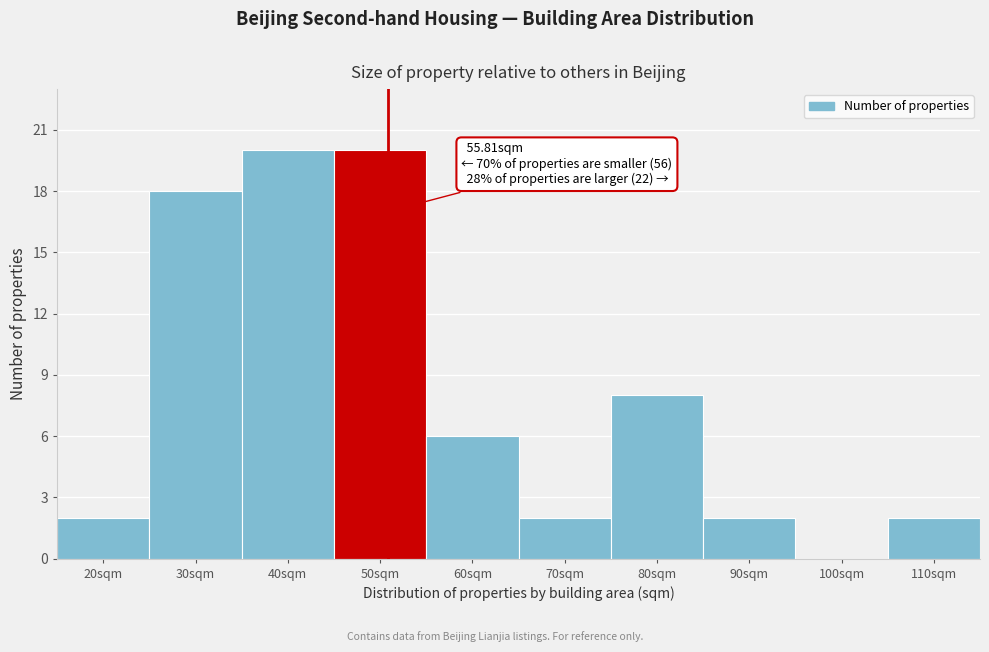

Reading left to right, list all the values displayed in this chart.

20sqm=2	30sqm=18	40sqm=20	50sqm=20	60sqm=6	70sqm=2	80sqm=8	90sqm=2	100sqm=0	110sqm=2